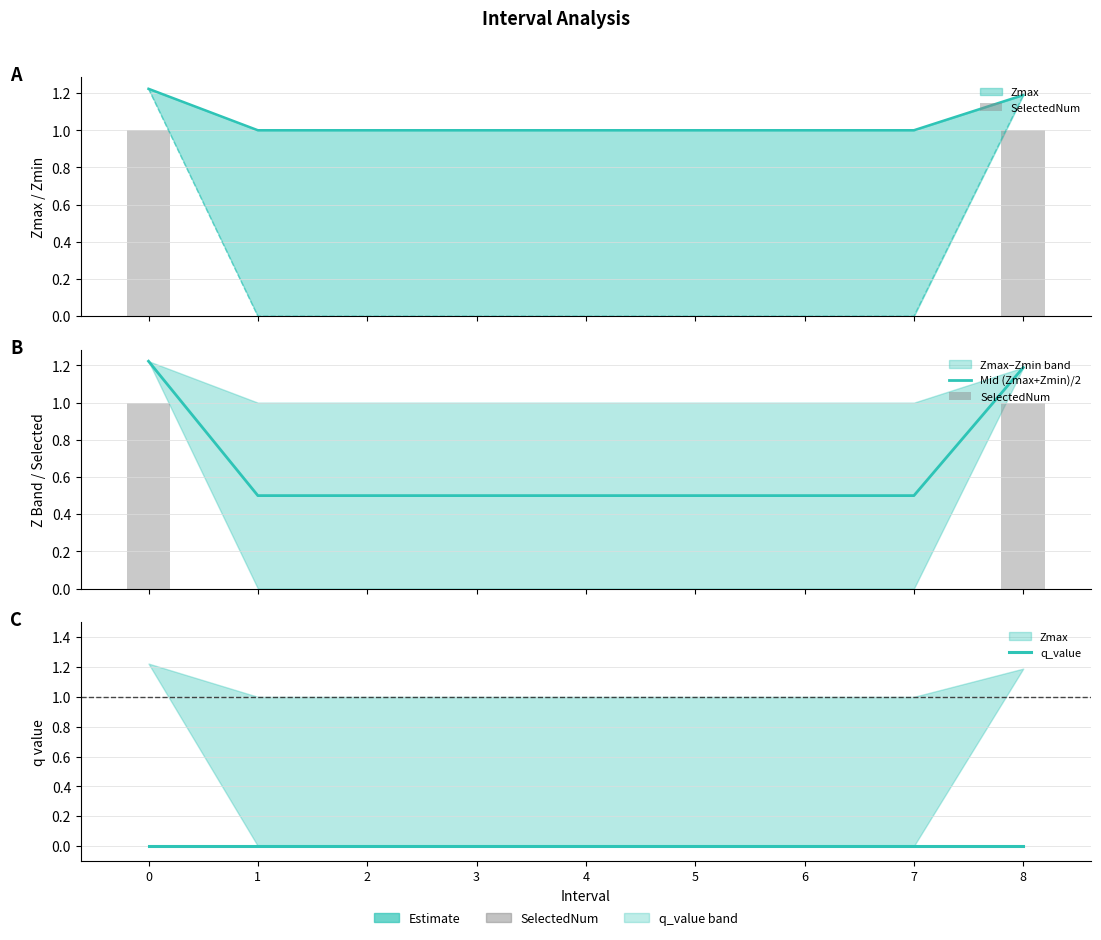

What is the difference between the maximum and second lowest values in the Mid (Zmax+Zmin)/2 series?

0.7